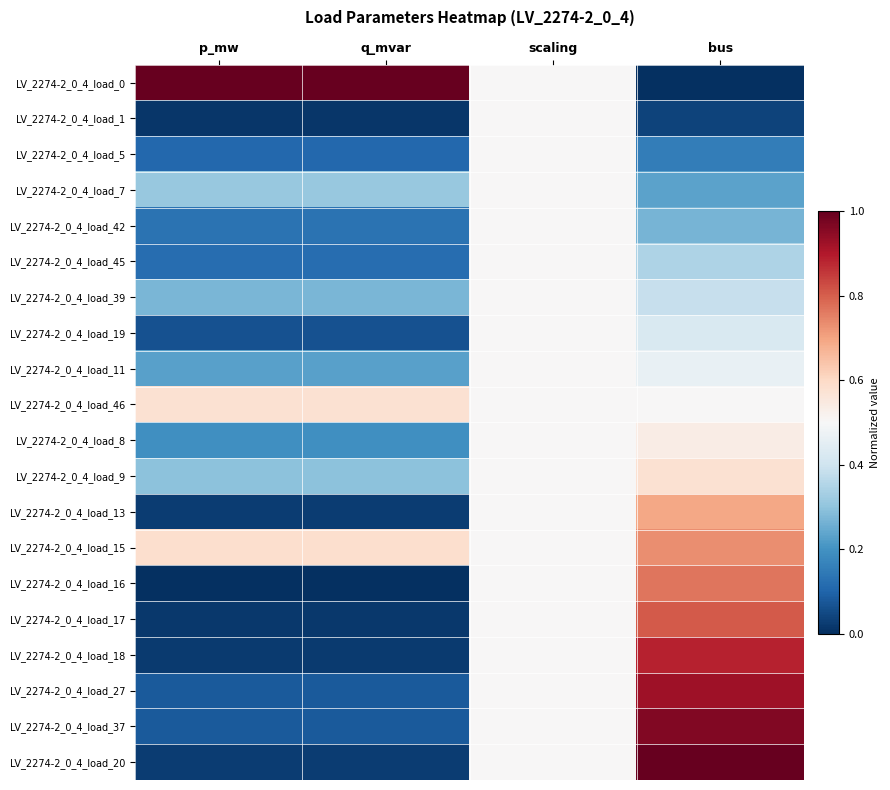

What is the total value across all series at bus?

10.7